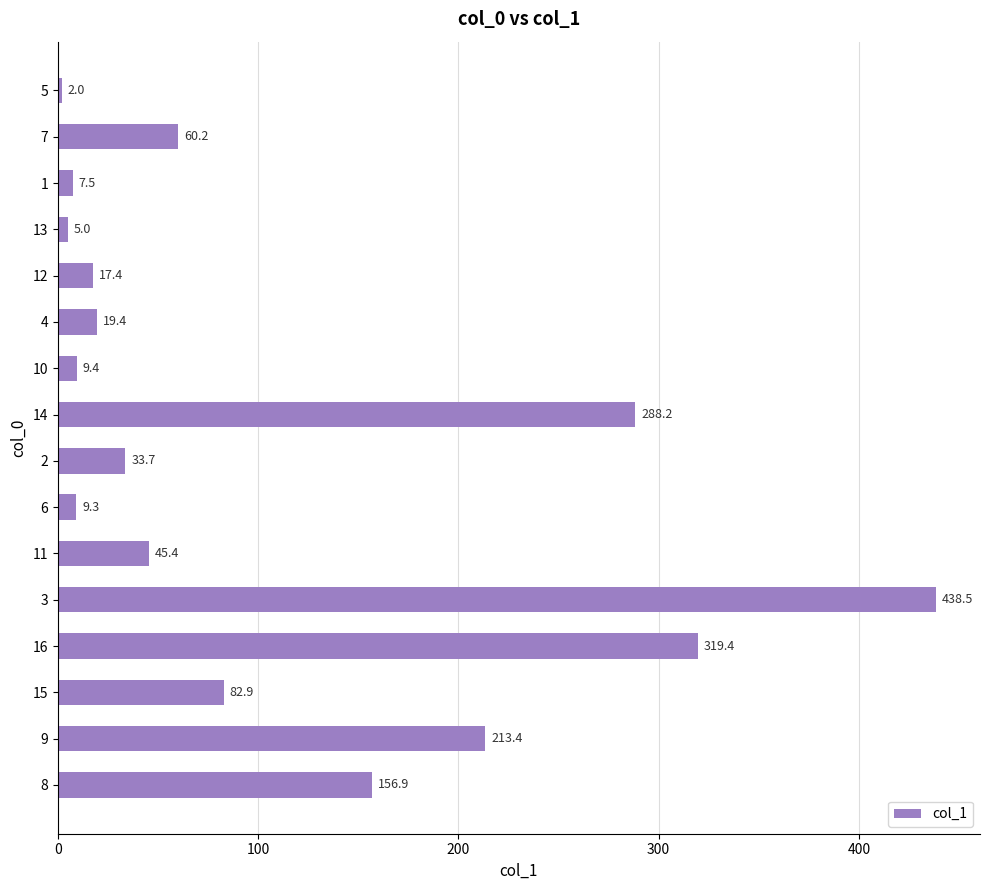

Where is the data nearest to the value 220?

9